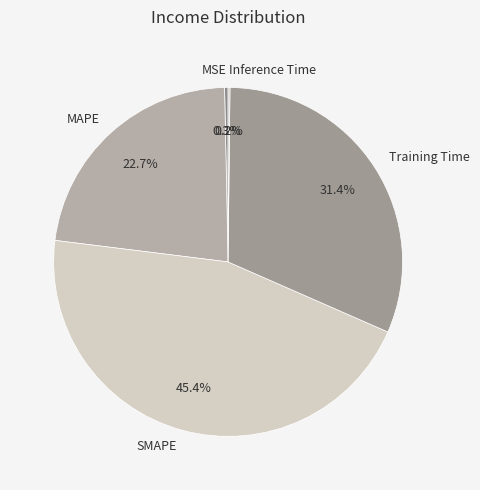

Which has a higher value, SMAPE or MAPE?

SMAPE